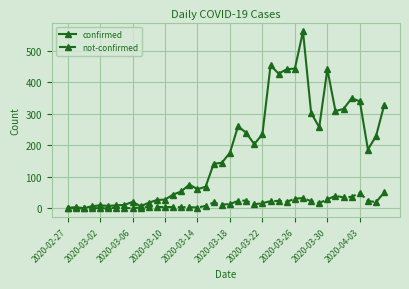

Which series has the largest range (max minus min)?

confirmed